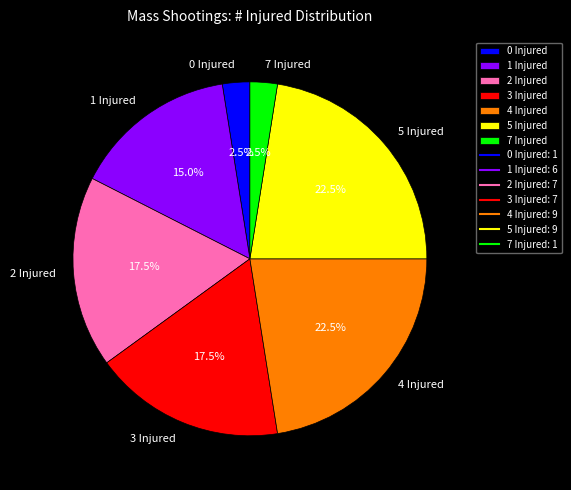

What portion of the pie excludes 5 Injured?

77.5%